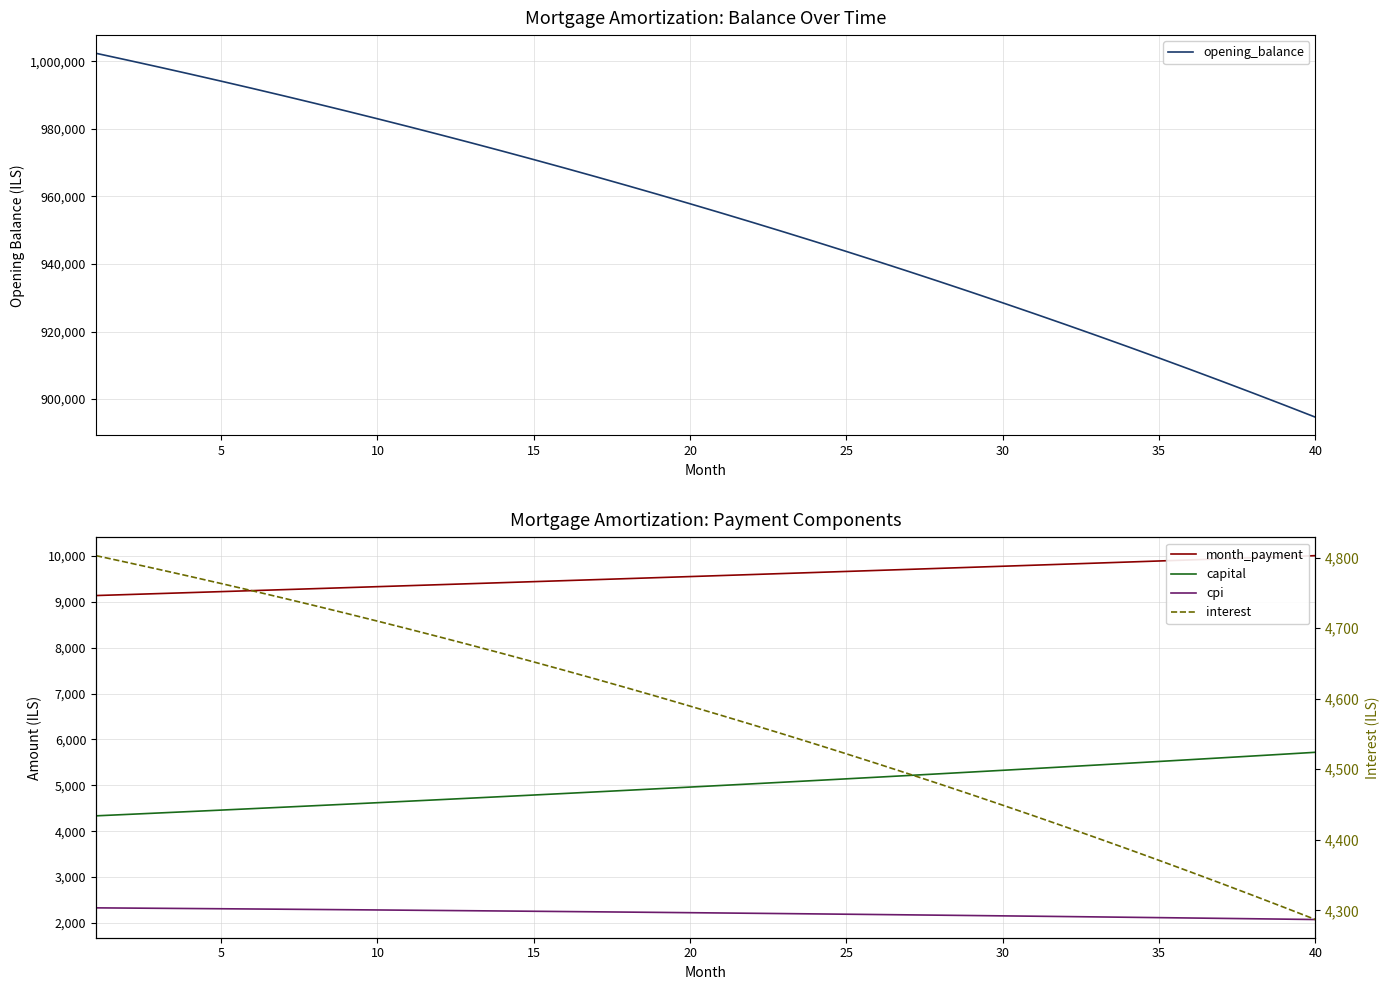

Count the number of data series in this chart.

5